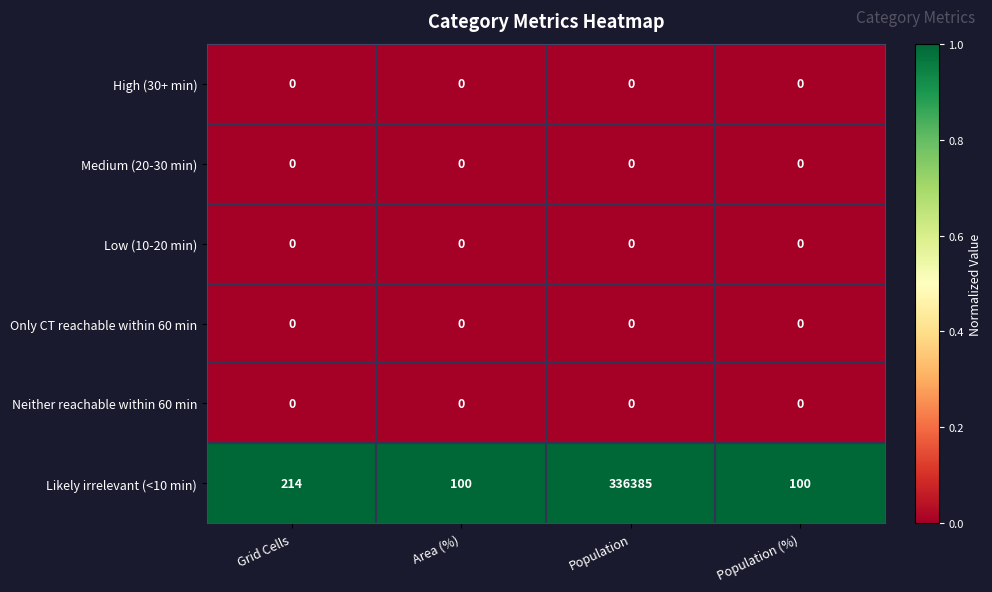

Reading right to left, list all the values displayed in this chart.

High (30+ min): Population (%)=0	Population=0	Area (%)=0	Grid Cells=0
Medium (20-30 min): Population (%)=0	Population=0	Area (%)=0	Grid Cells=0
Low (10-20 min): Population (%)=0	Population=0	Area (%)=0	Grid Cells=0
Only CT reachable within 60 min: Population (%)=0	Population=0	Area (%)=0	Grid Cells=0
Neither reachable within 60 min: Population (%)=0	Population=0	Area (%)=0	Grid Cells=0
Likely irrelevant (<10 min): Population (%)=100	Population=336385	Area (%)=100	Grid Cells=214